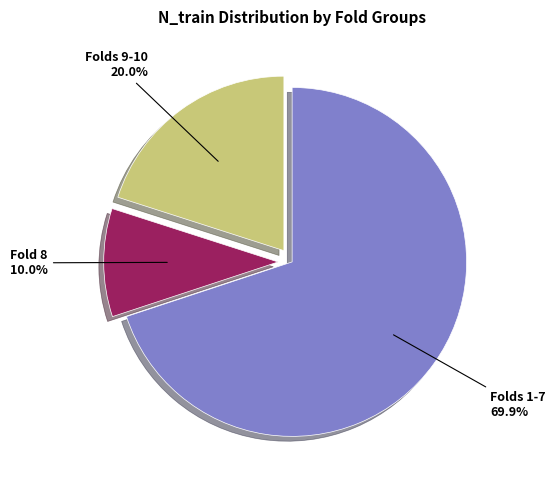

What is the largest slice in the pie chart?

Folds 1-7